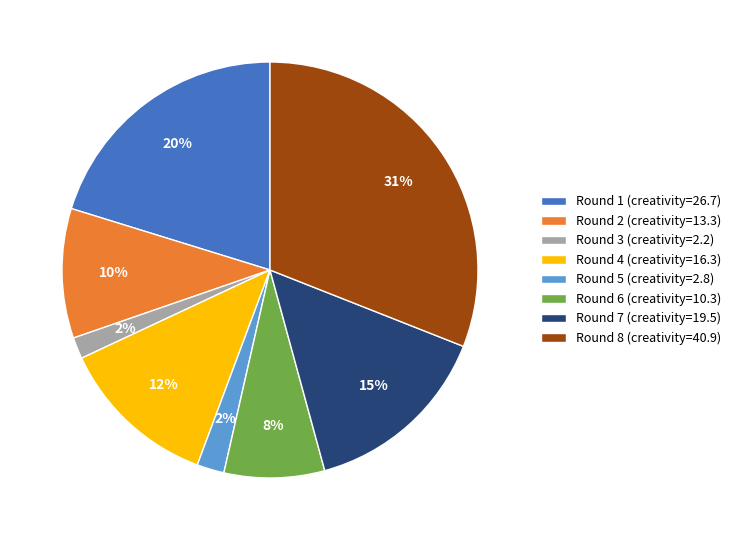

Does any single category account for the majority?

No